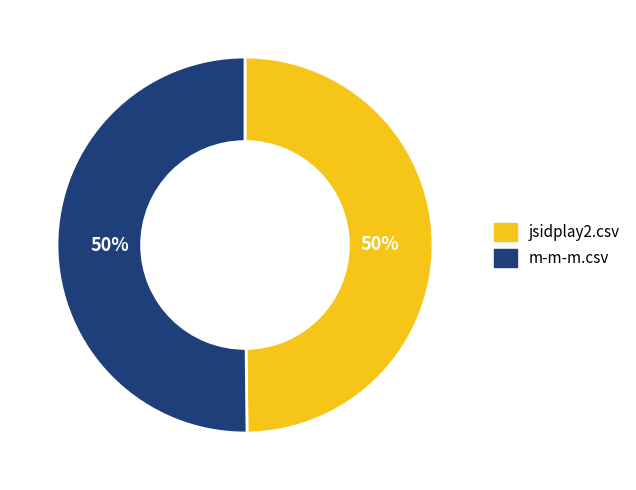

How many segments does this pie chart have?

2